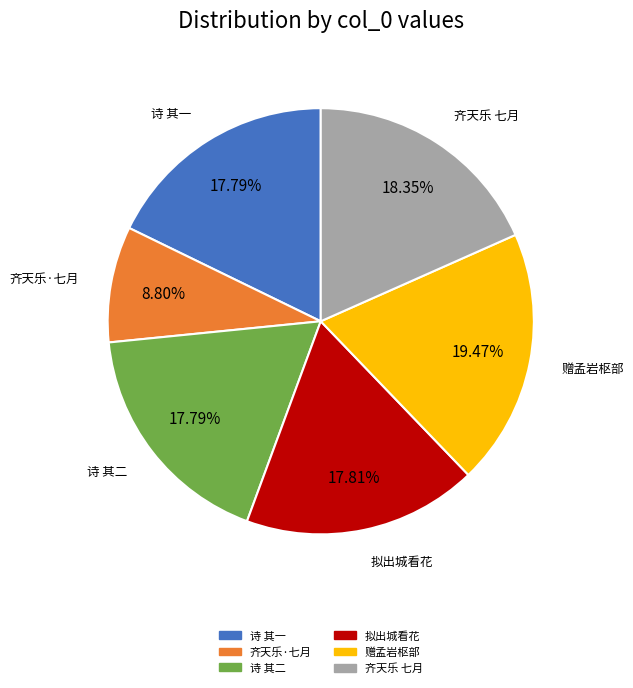

Is there a majority slice in this chart?

No